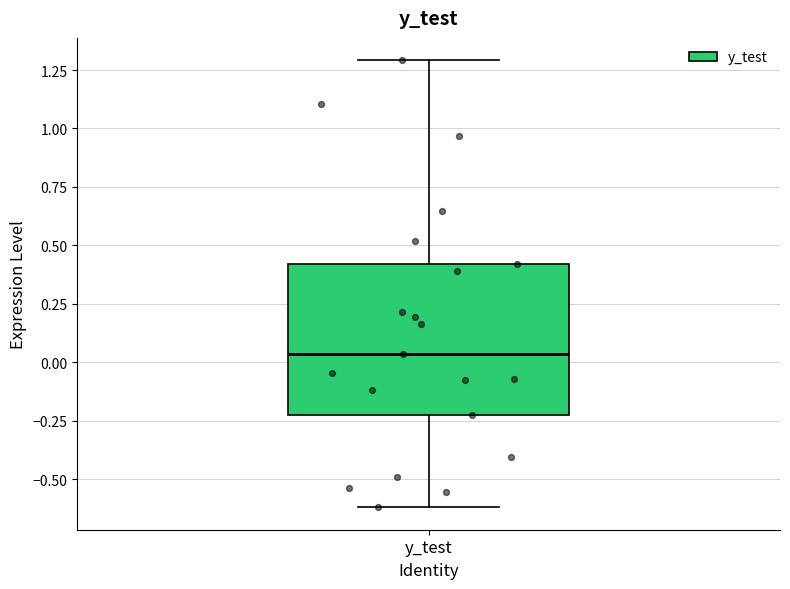

Where is the lower edge of the box for y_test on the y-axis? The values are not printed on the chart, so give them approximately, as read against the axis.

-0.25